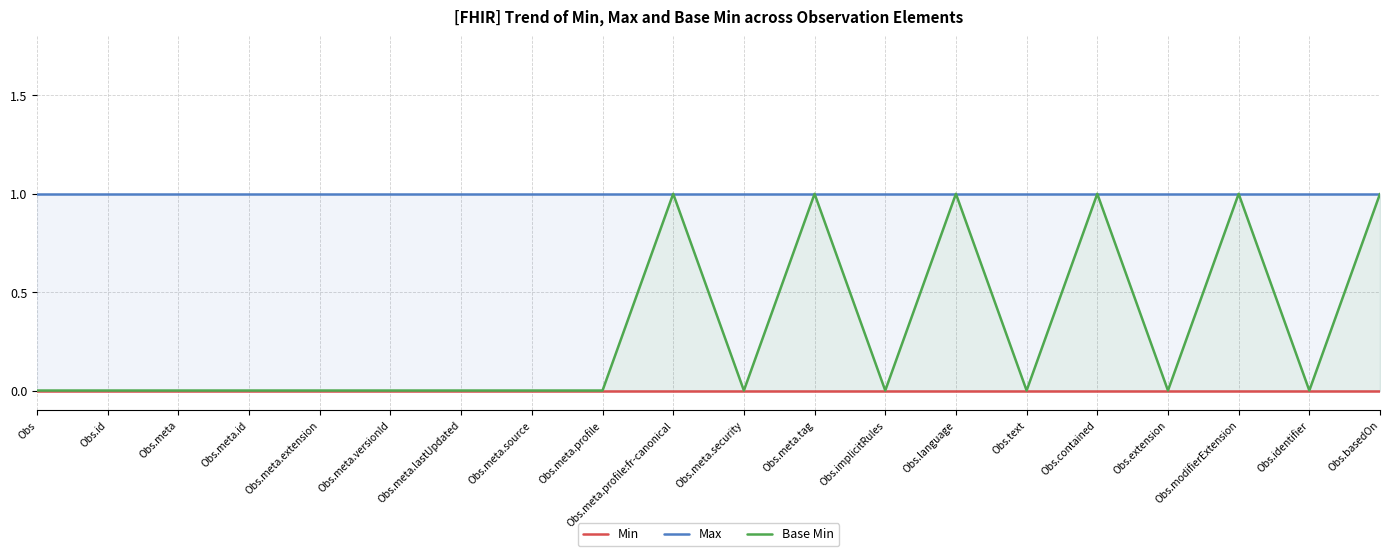

True or false: Max and Base Min intersect in this chart.

False